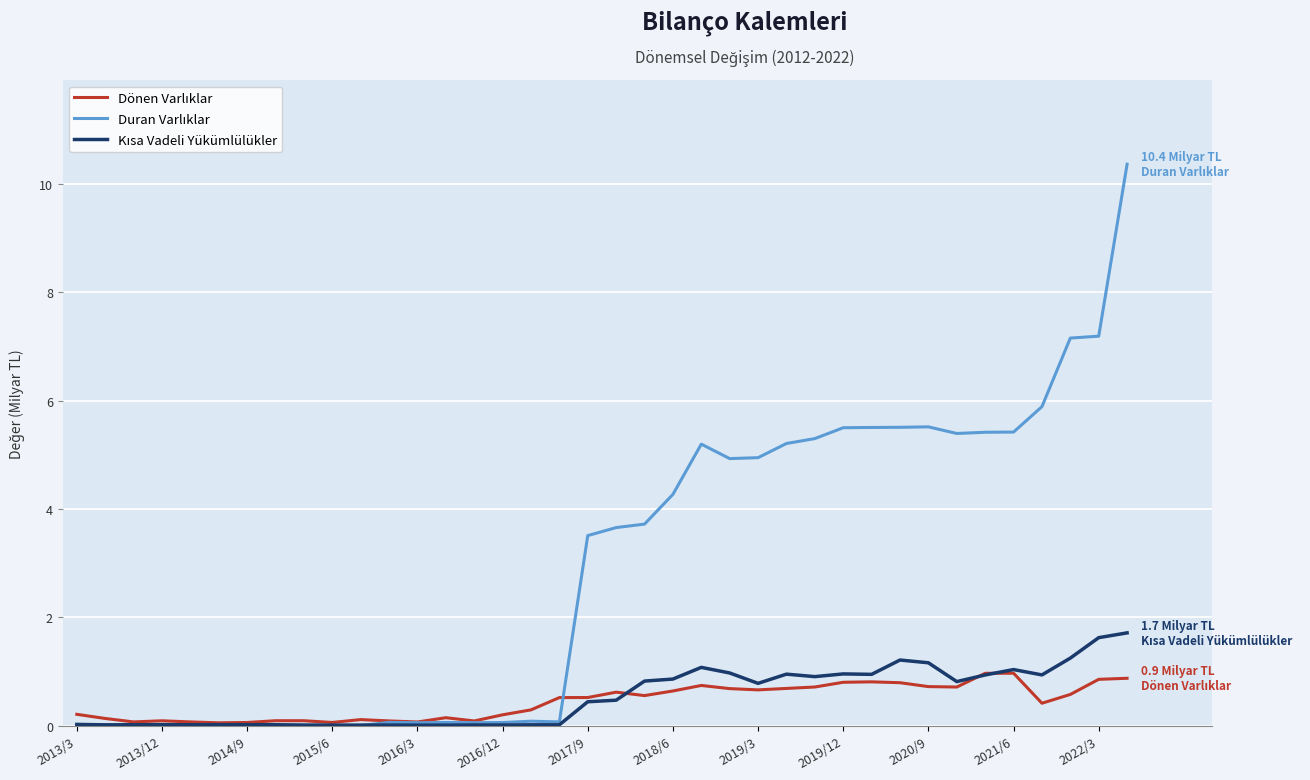

What is the greatest value displayed?

10.4